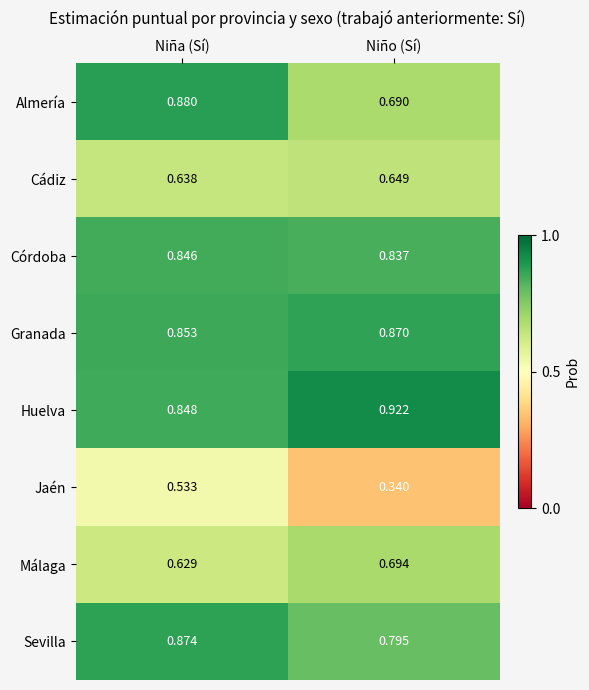

Which series has the largest total across all categories?

Huelva